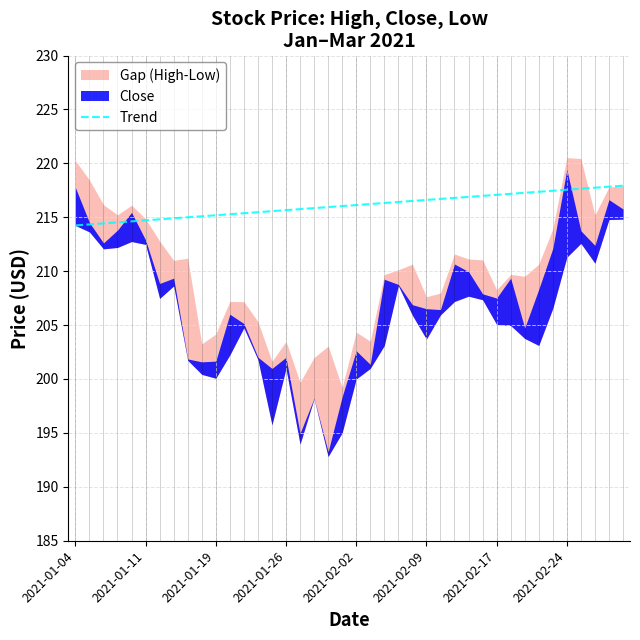

What is the value of the 1st point from the left?

214.2